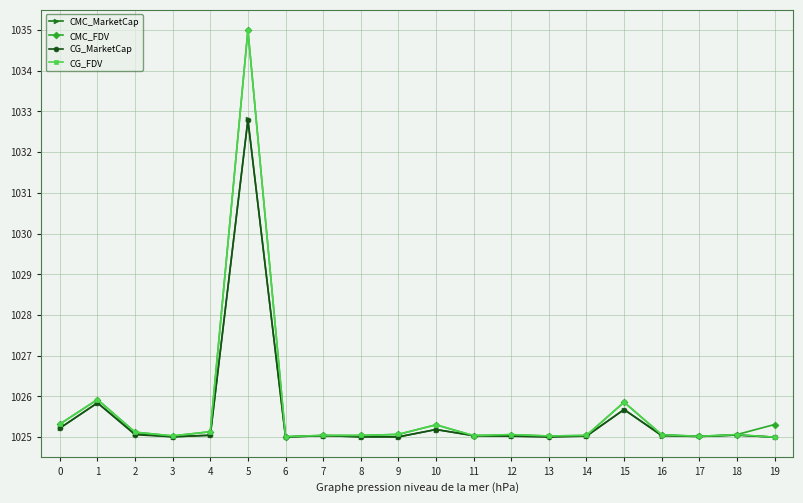

What is the minimum value for CMC_MarketCap?

1025.0